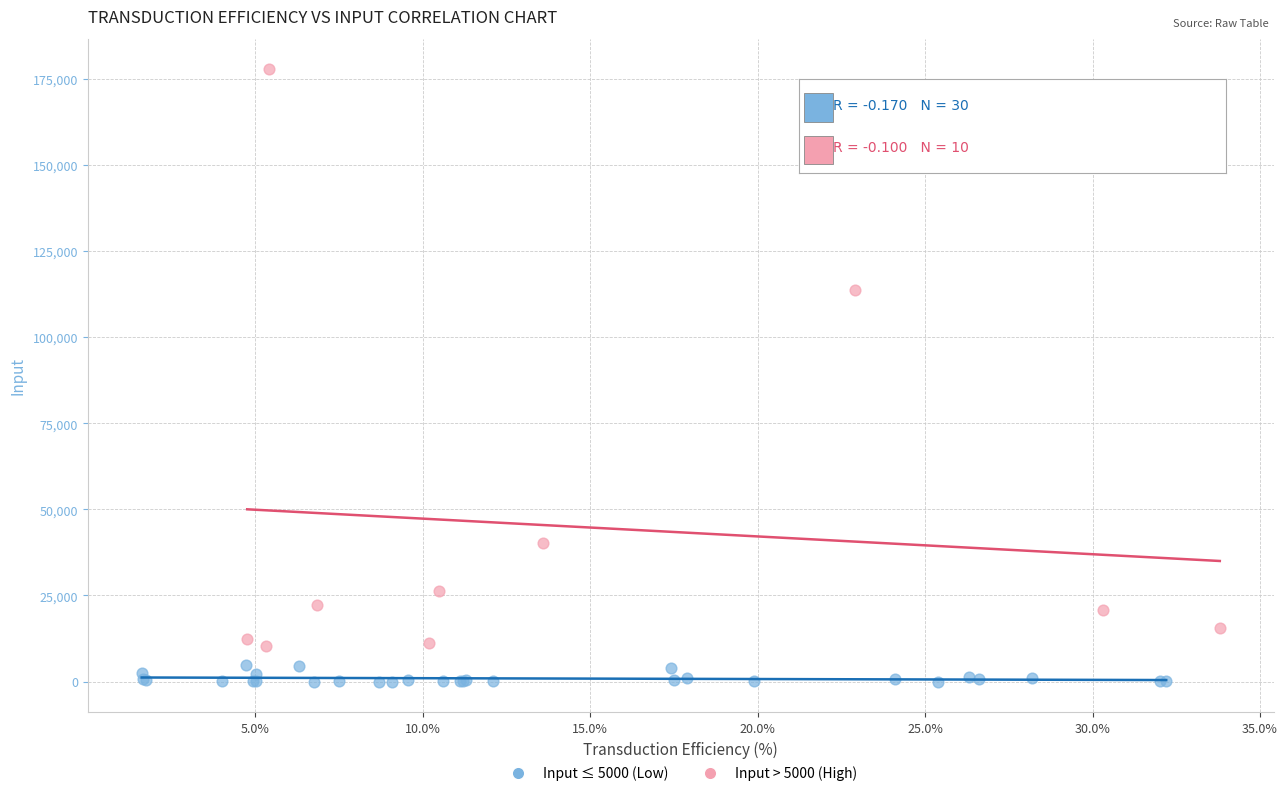

Which series reaches the minimum Y coordinate?

Input ≤ 5000 (Low)